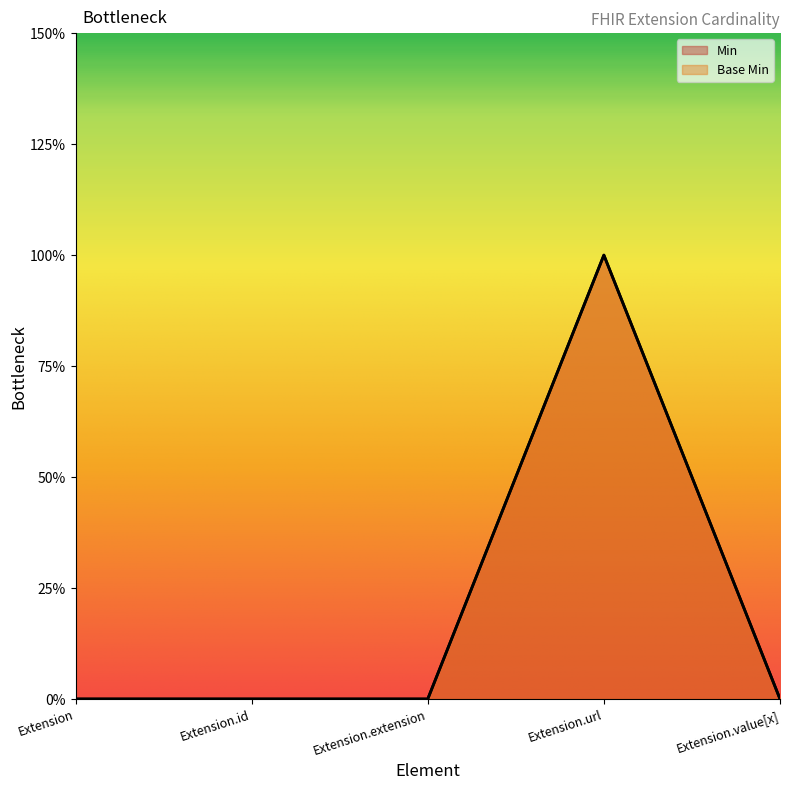

Reading left to right, what are all the values shown in this chart?

Min: Extension=0	Extension.id=0	Extension.extension=0	Extension.url=1	Extension.value[x]=0
Base Min: Extension=0	Extension.id=0	Extension.extension=0	Extension.url=1	Extension.value[x]=0